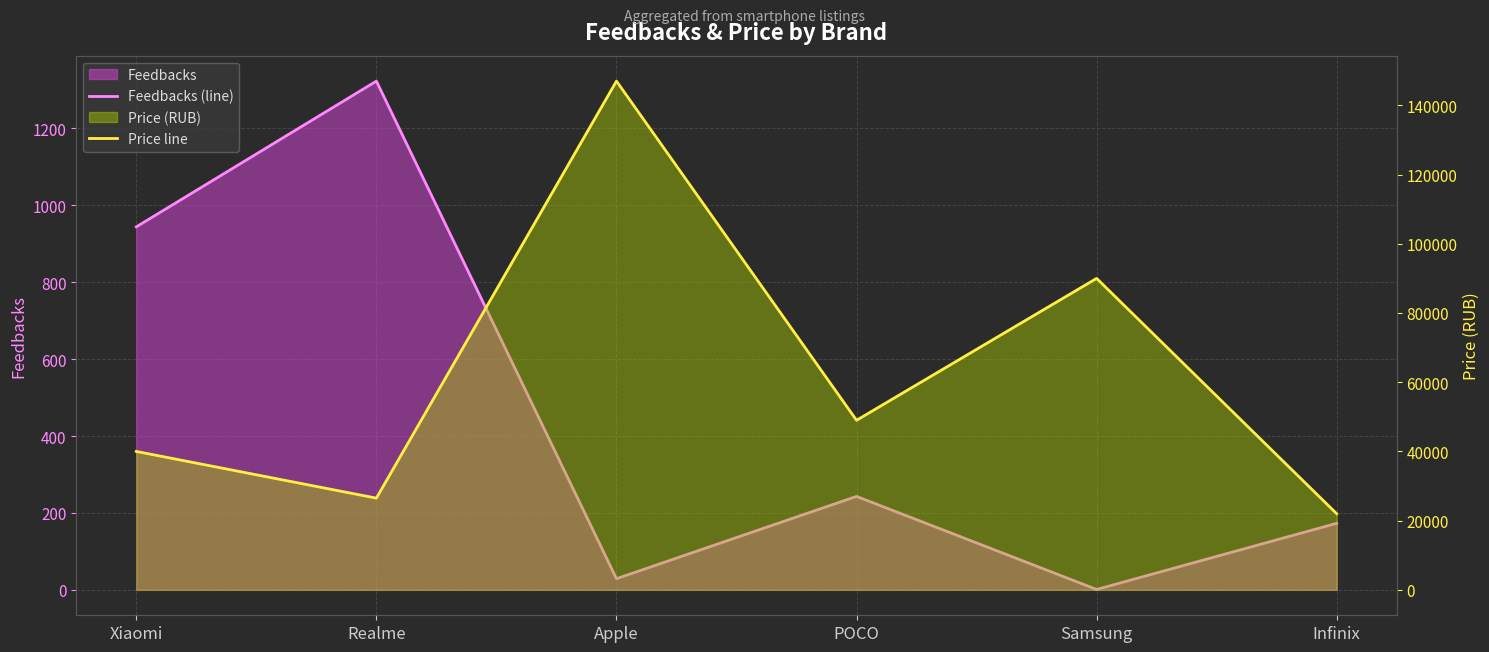

The value of Price line at Xiaomi is 39990. True or false?

True